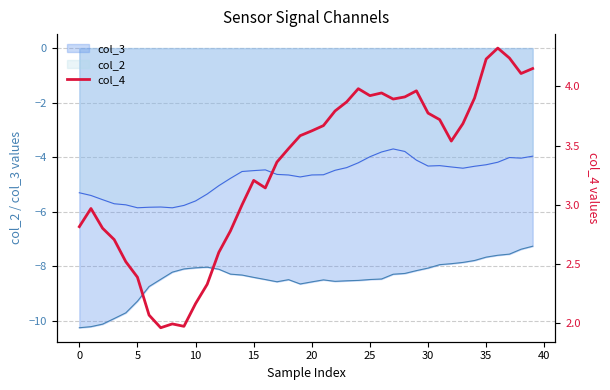

True or false: the data shows 6.3 at 28.

False